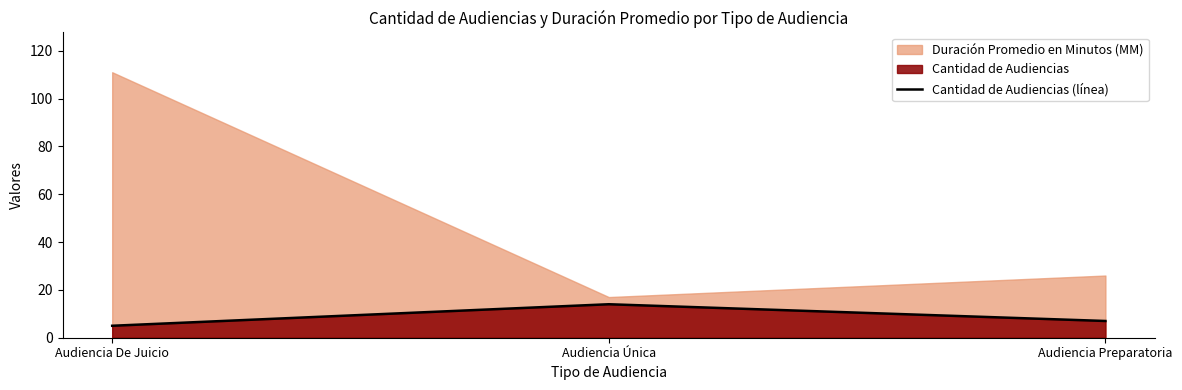

Reading right to left, transcribe all the data shown in this chart.

Audiencia Preparatoria=7	Audiencia Única=14	Audiencia De Juicio=5